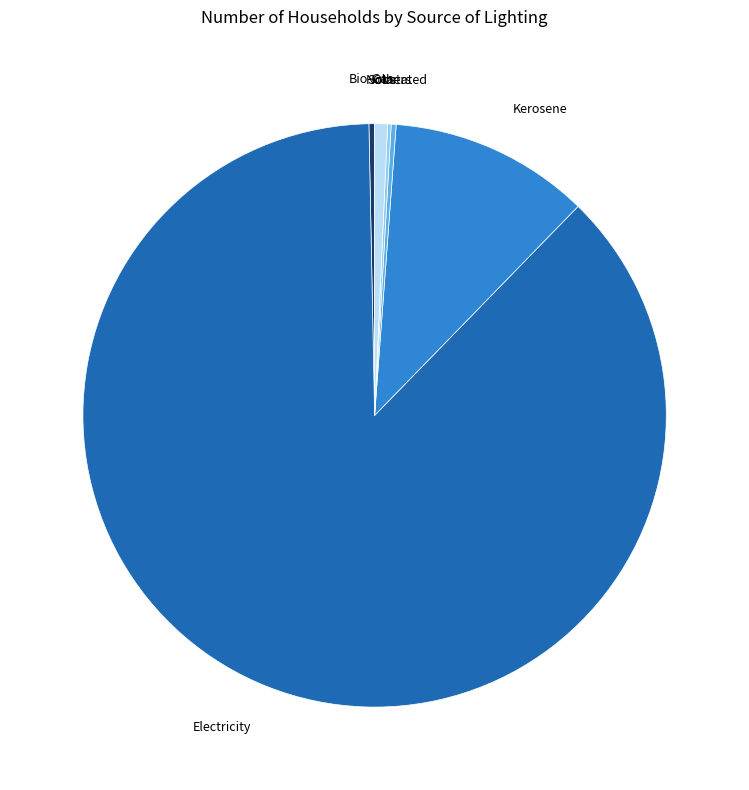

Is it true that Electricity is 79% of the pie?

False